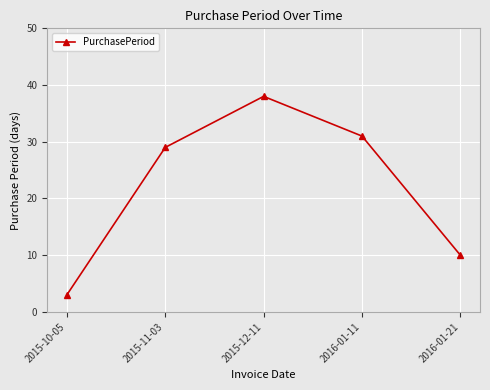

At which label is the value closest to 20?

2015-11-03